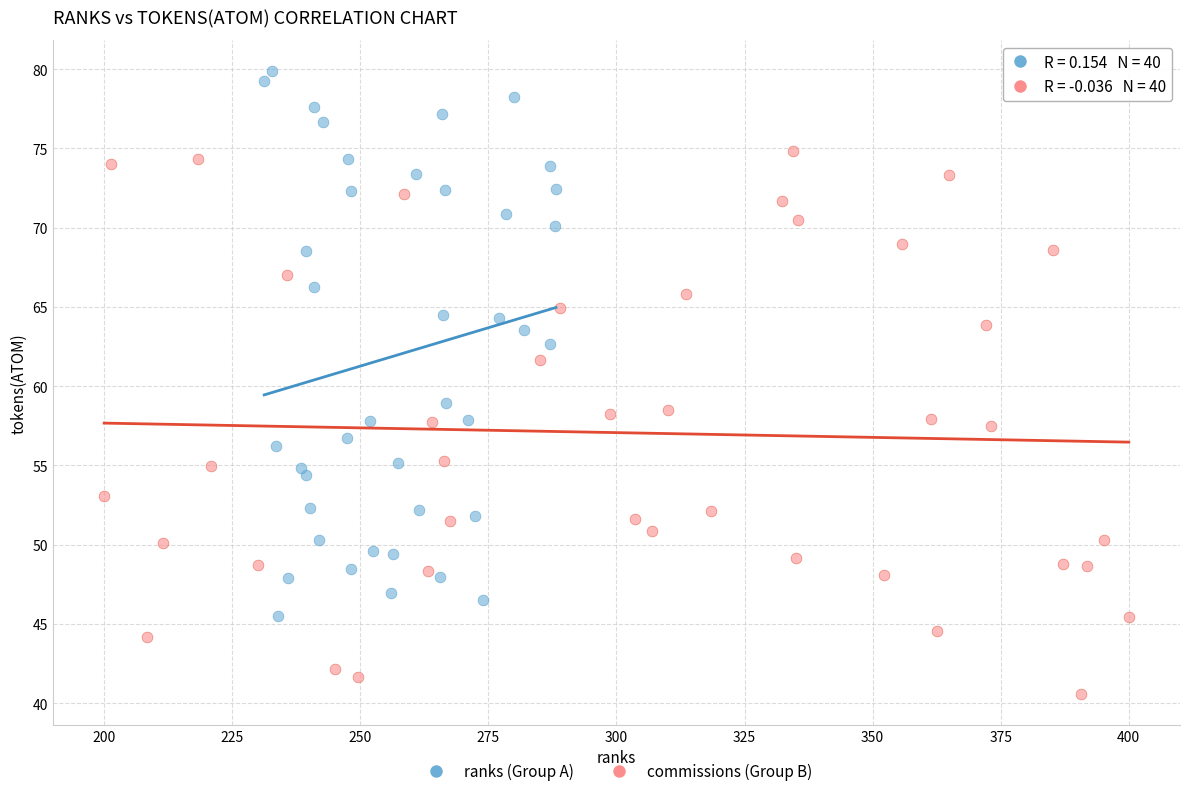

What are all the series names shown in the legend?

ranks (Group A), commissions (Group B)